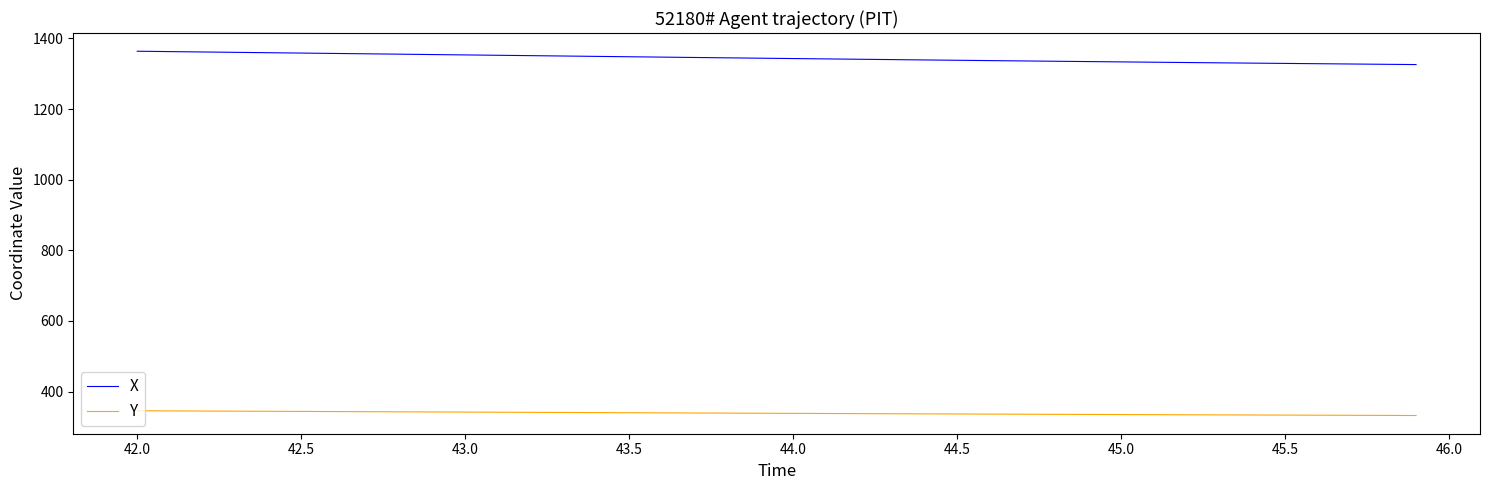

List the series in order of their peak value, highest first.

X, Y